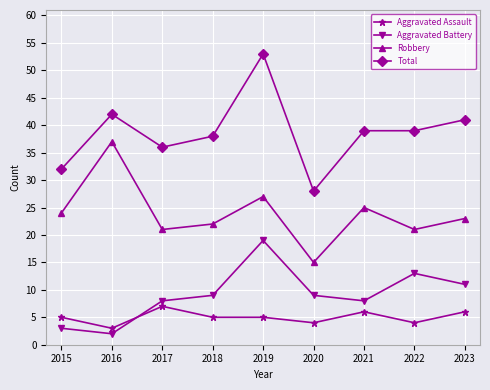

Reading right to left, extract all data points from this chart.

Aggravated Assault: 6	4	6	4	5	5	7	3	5
Aggravated Battery: 11	13	8	9	19	9	8	2	3
Robbery: 23	21	25	15	27	22	21	37	24
Total: 41	39	39	28	53	38	36	42	32